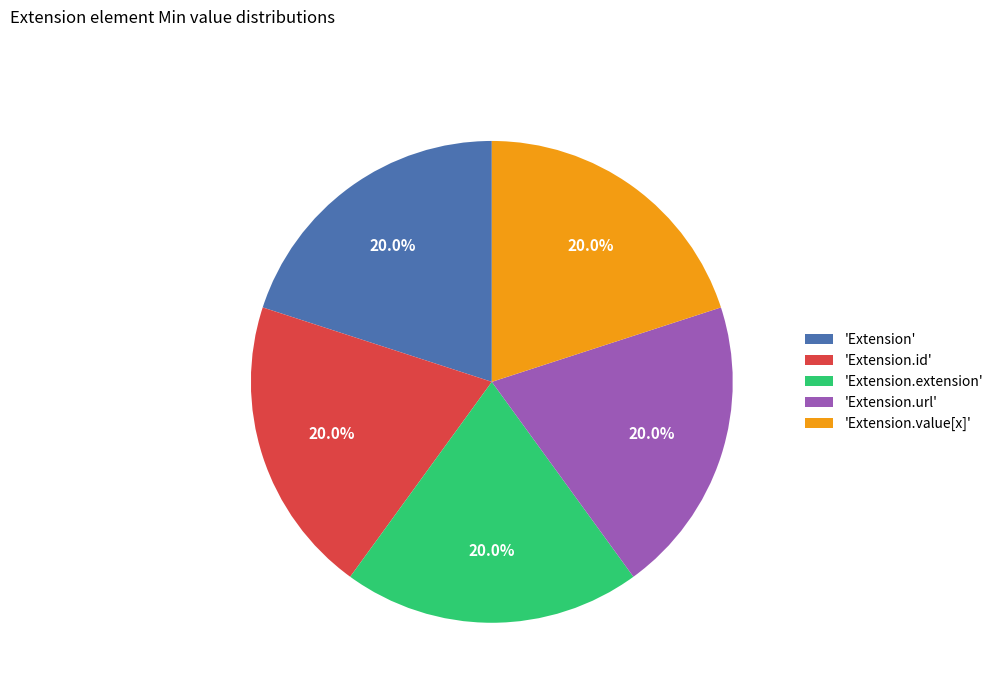

To the nearest percent, what is the average slice percentage?

20%